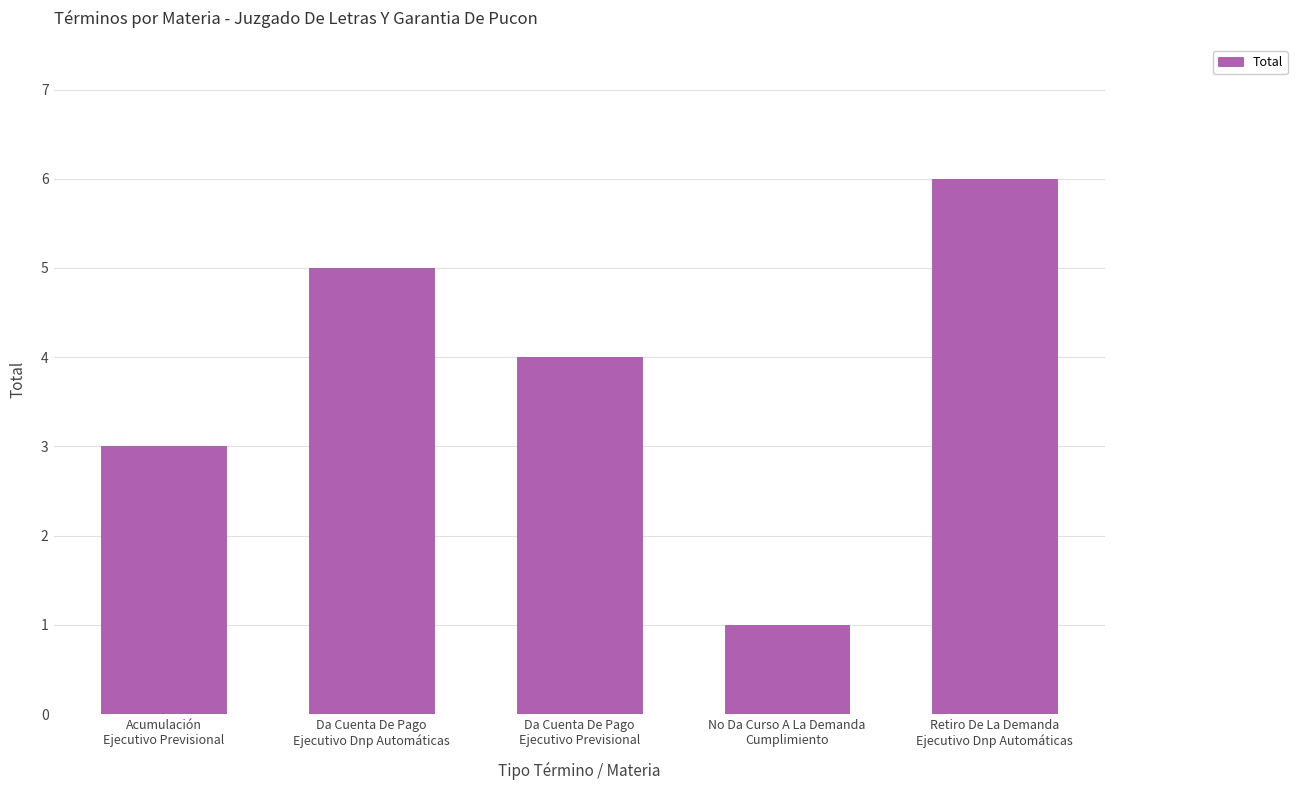

How many series are shown in this chart?

1